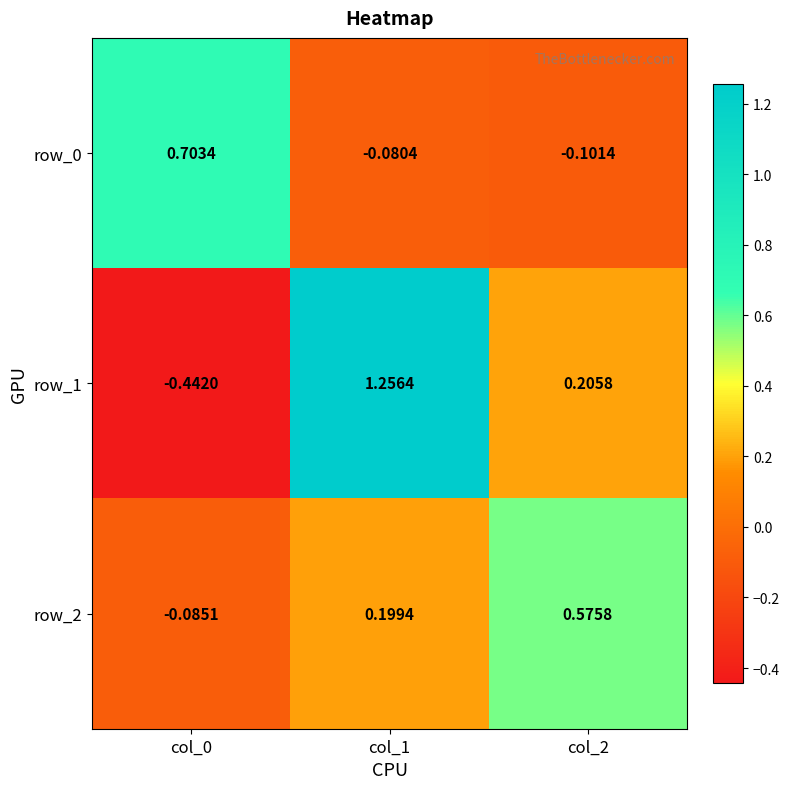

Is the value of row_1 at col_2 greater than the value of row_2 at col_1?

Yes